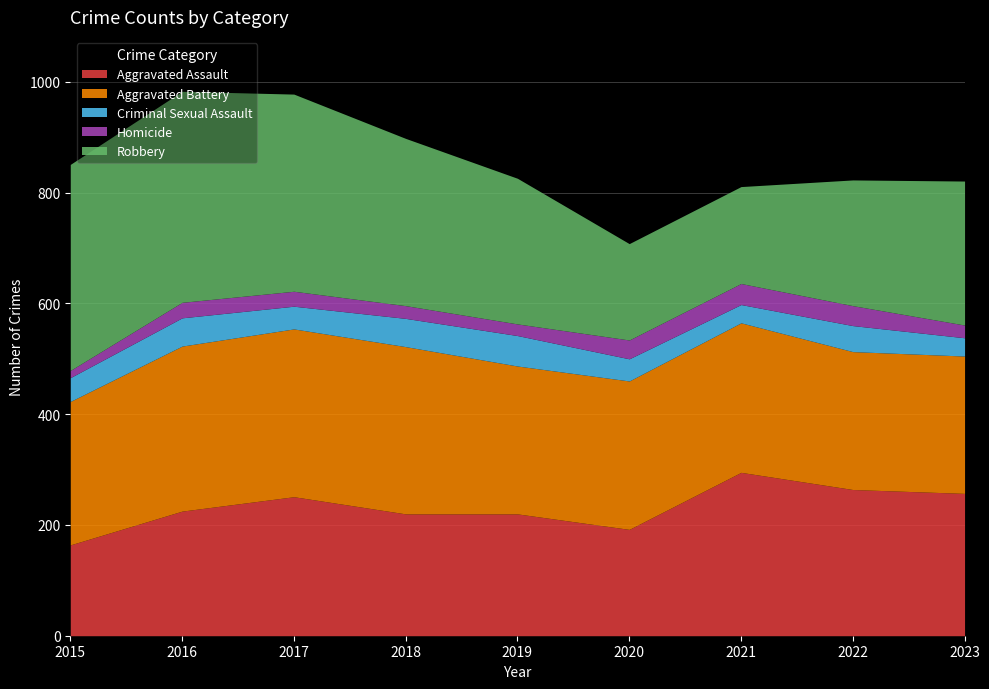

What is the difference between the Criminal Sexual Assault values at 2020 and 2018?

11